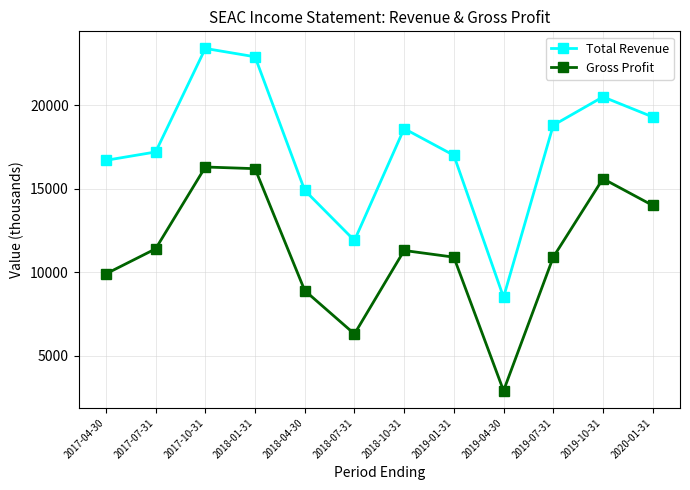

What value does the Gross Profit series have at 2018-07-31, to the nearest 100?

6300